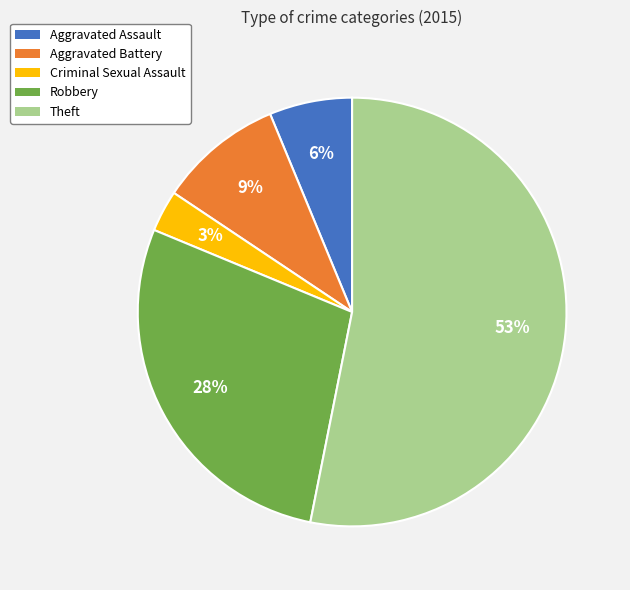

Which has a higher value, Aggravated Battery or Criminal Sexual Assault?

Aggravated Battery